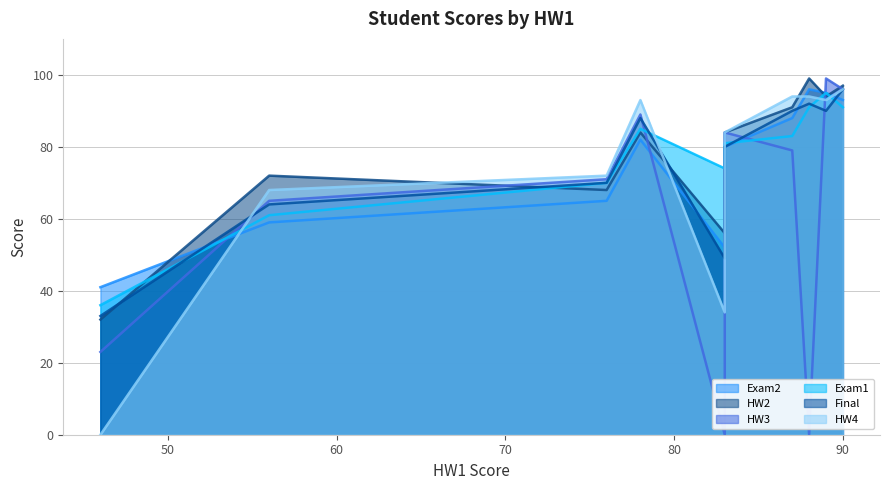

What is the highest value of the Final series?

96